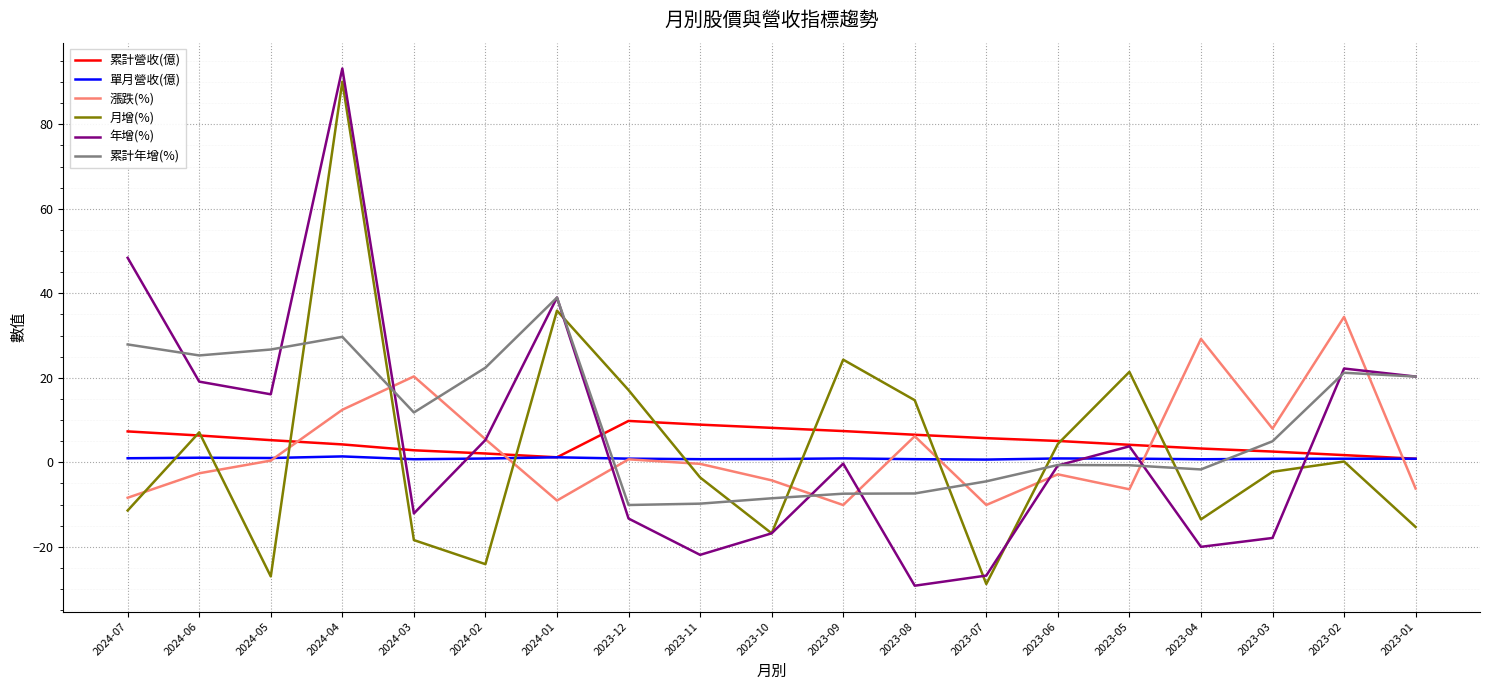

What is the sum of all 單月營收(億) values?

17.1